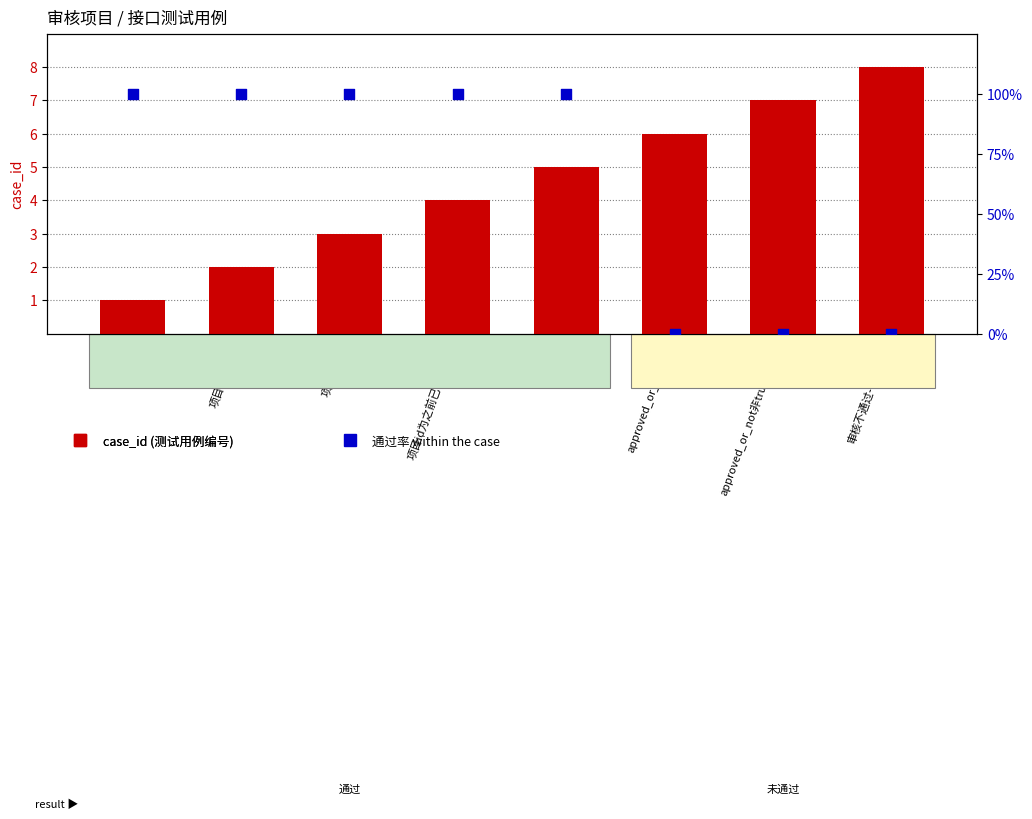

Which series has the widest spread of Y values?

通过率 (%) within the case